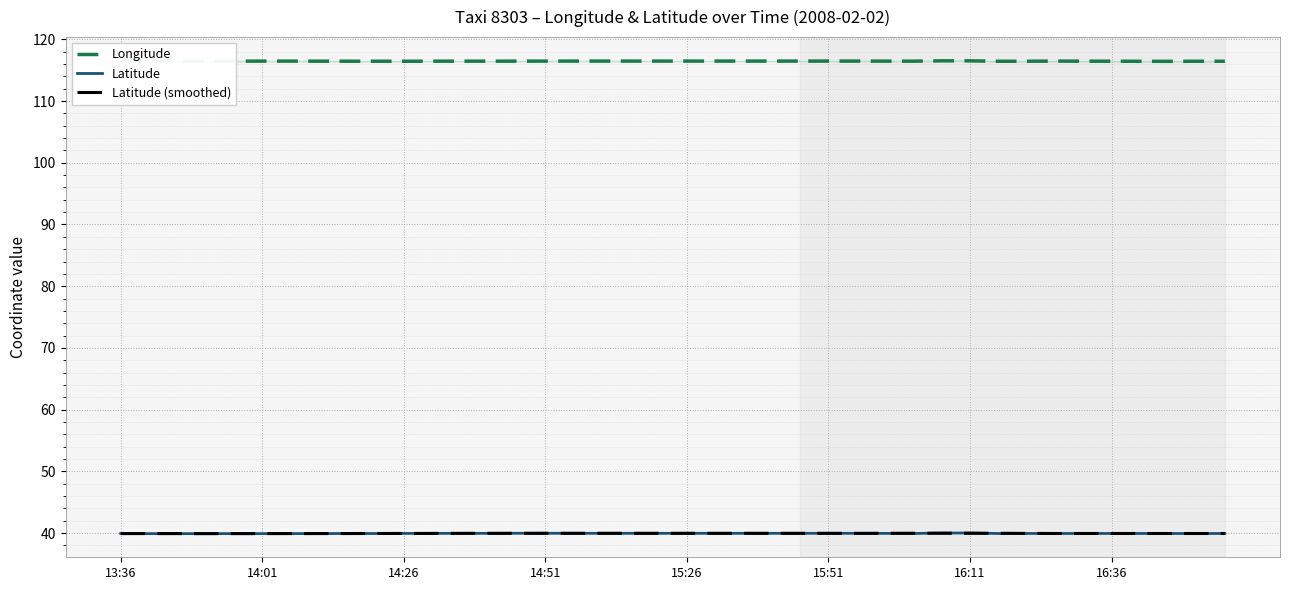

True or false: Longitude has a value of 116.4 at 14:26.

True